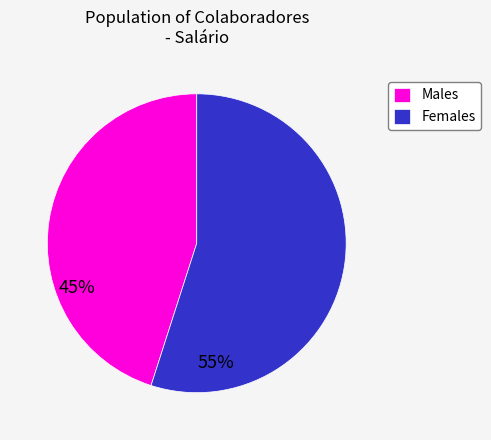

Combined, do Males and Females account for over 50%?

Yes